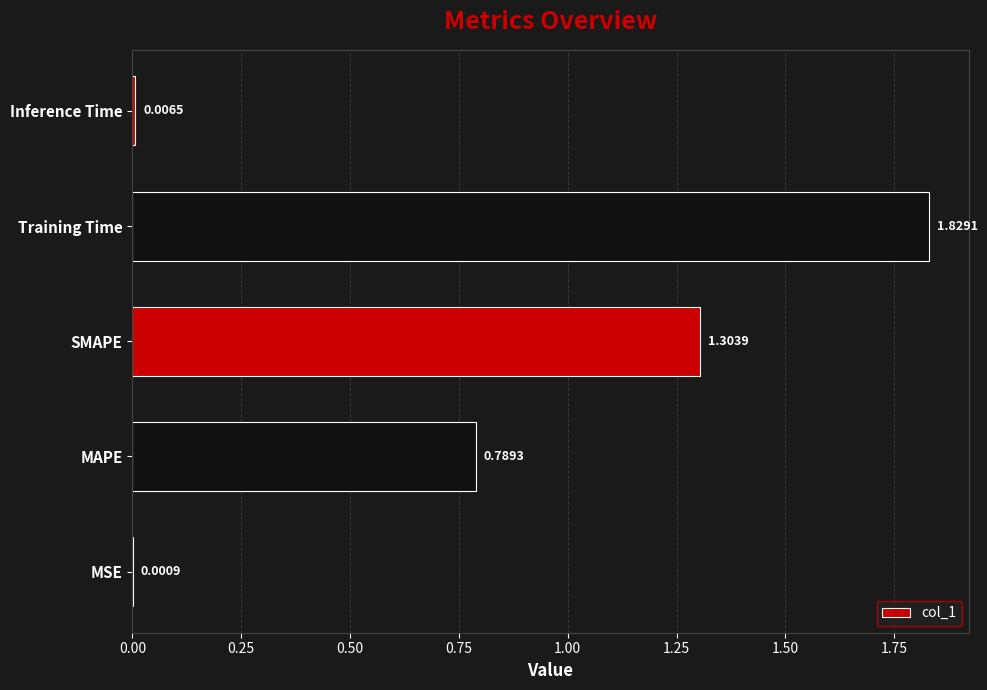

What is the sum of all values?

3.9